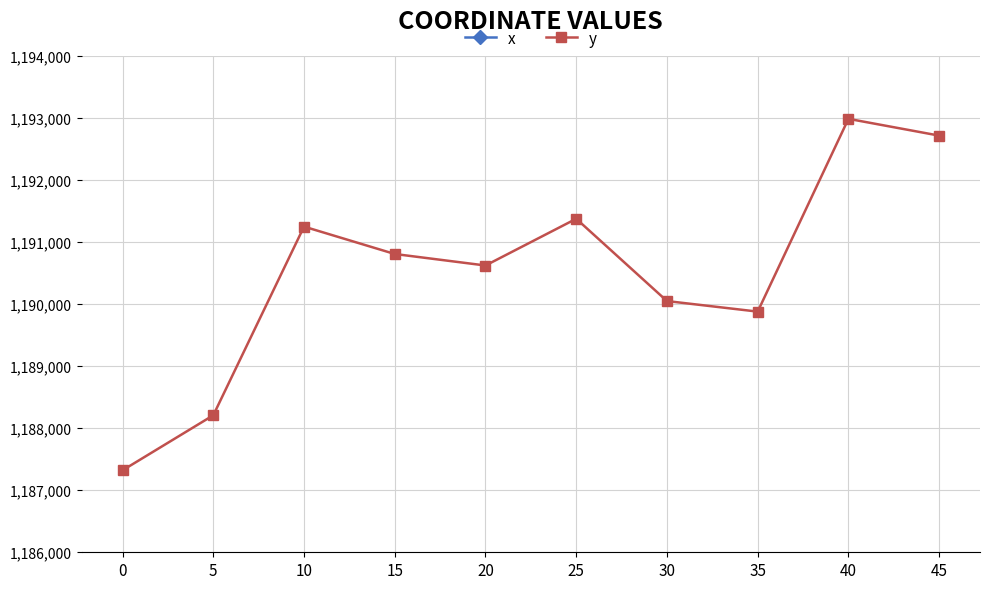

True or false: x and y intersect in this chart.

False